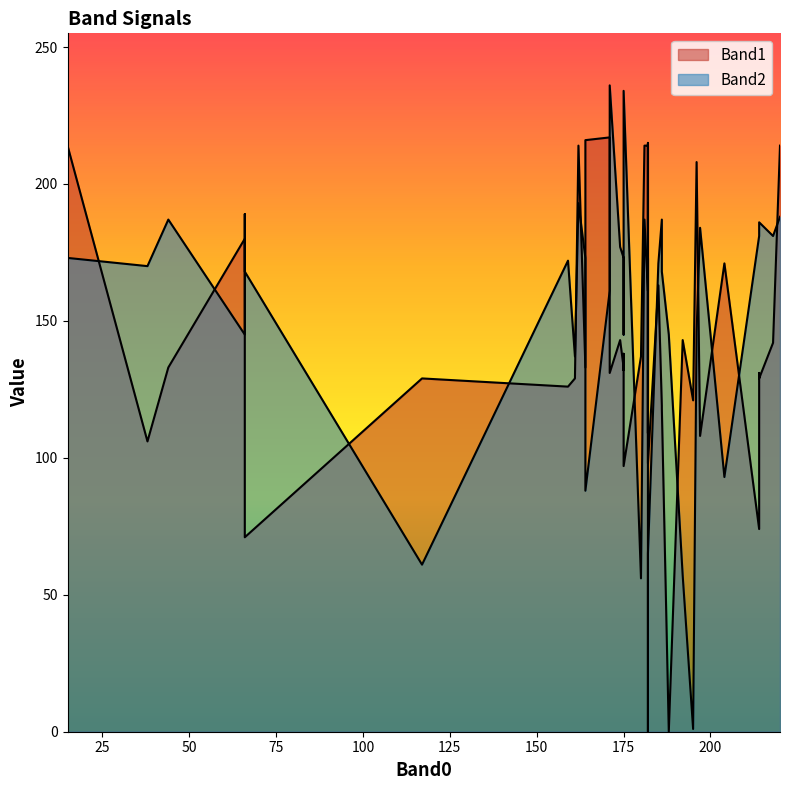

What is the sum of the Band2 values at 182 and 214?

246